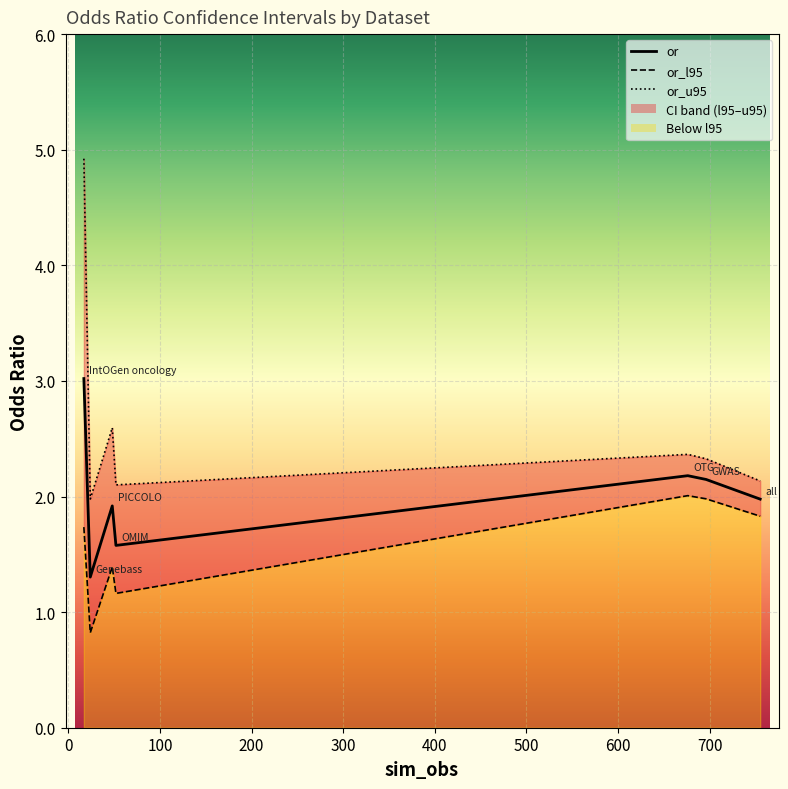

True or false: or_u95 line and or_l95 line cross at least once.

False